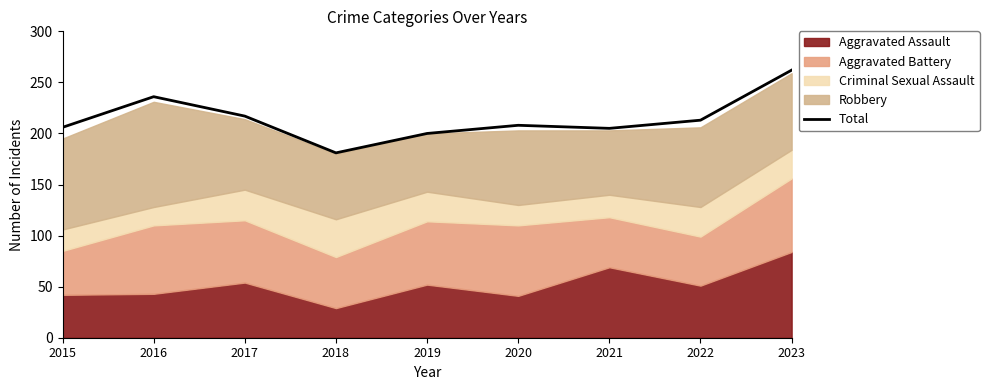

What is the difference between the second highest and minimum values?

55